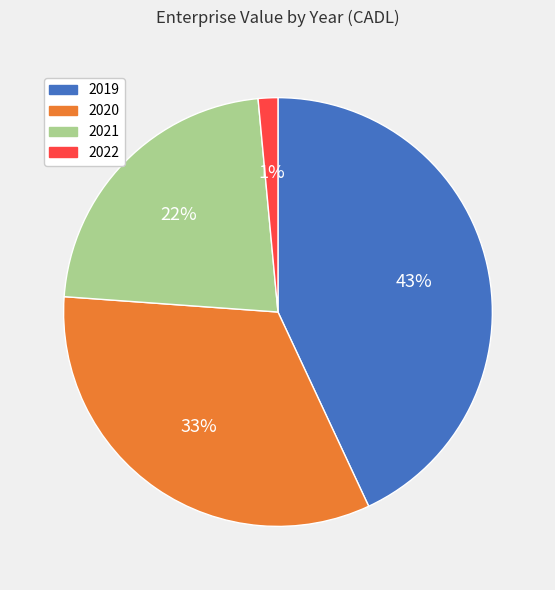

Is the sum of 2022 and 2020 greater than half?

No